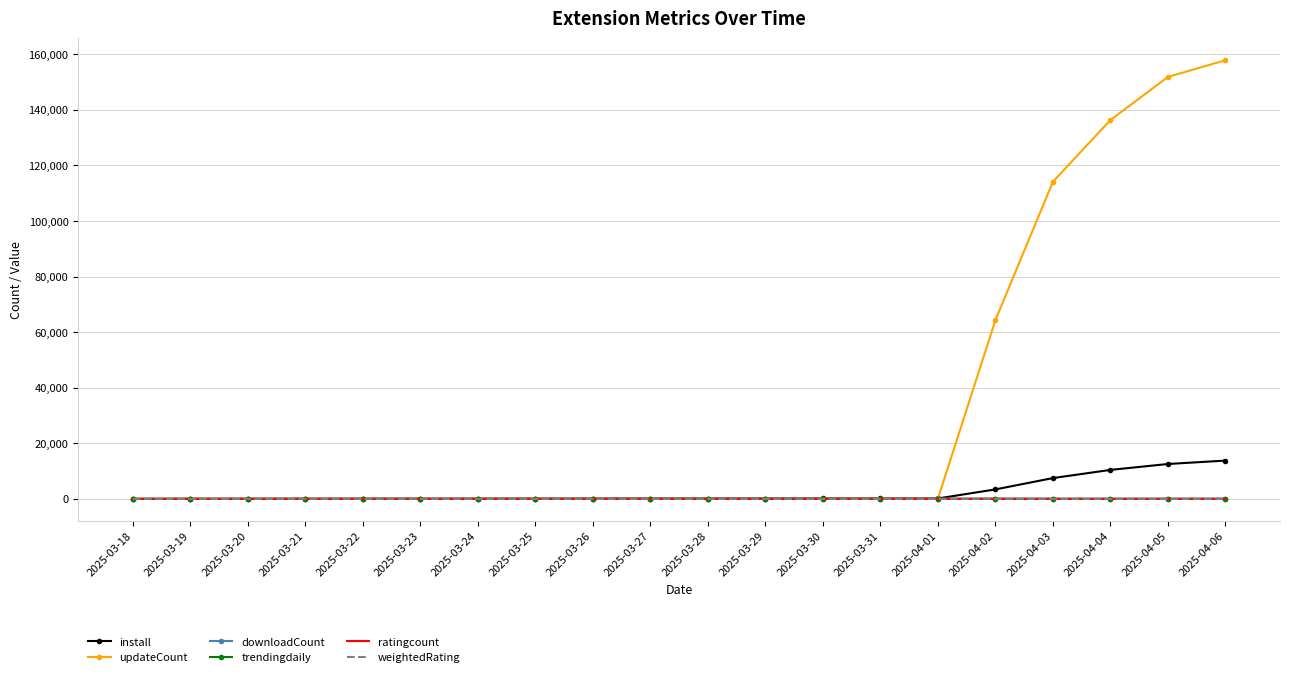

The value of trendingdaily at 2025-03-29 is 0.0. True or false?

True